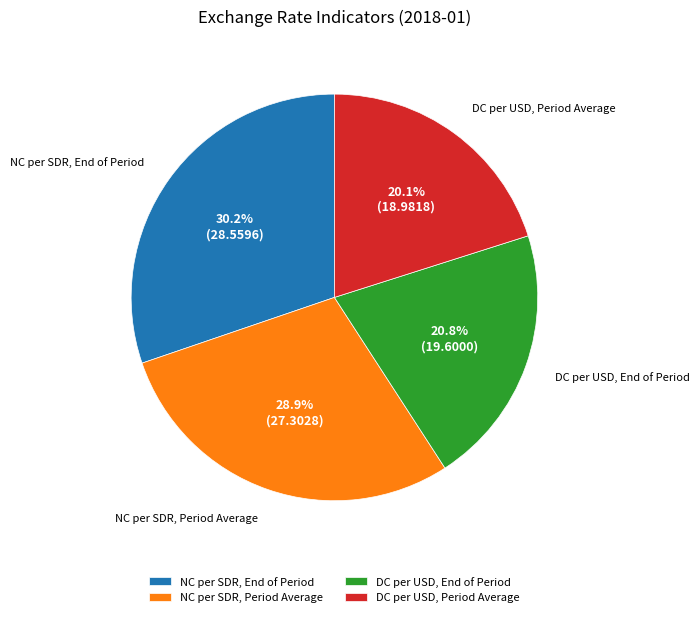

To the nearest percent, what is the difference between the largest and smallest slice percentages?

10%